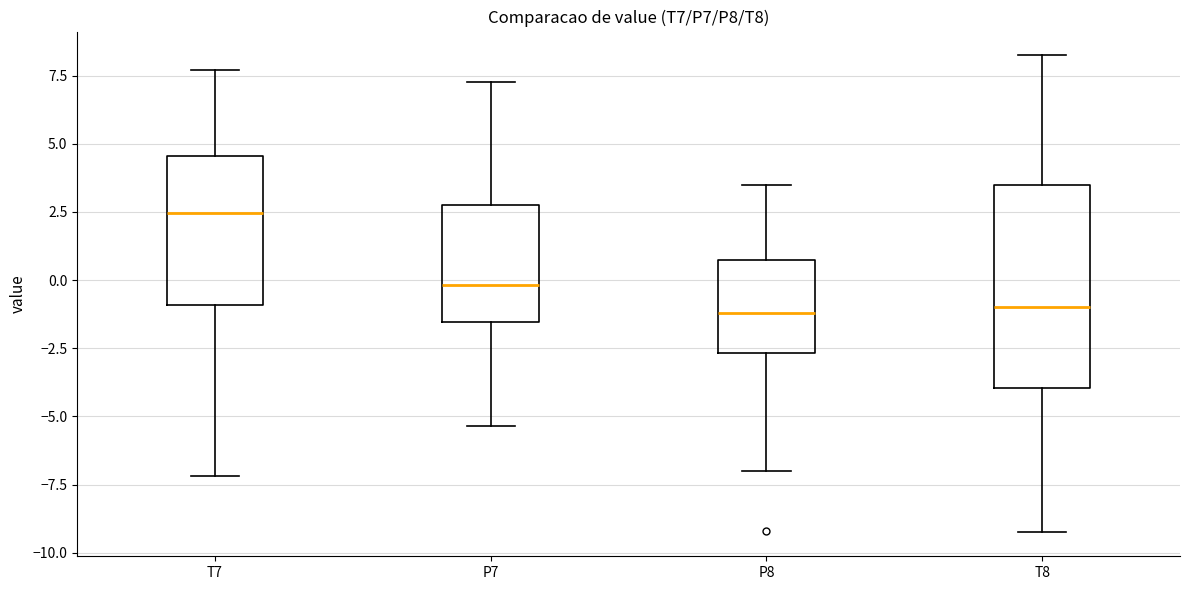

Reading left to right, read every box against the y-axis: the position of its median line, the range the box covers, and the ends of its whiskers. The values are not printed on the chart, so give them approximately, as read against the axis.

T7: median 2.5, box -1.0 to 4.5, whiskers -7.0 to 7.5
P7: median 0.0, box -1.5 to 3.0, whiskers -5.5 to 7.0
P8: median -1.0, box -2.5 to 0.5, whiskers -7.0 to 3.5
T8: median -1.0, box -4.0 to 3.5, whiskers -9.5 to 8.0